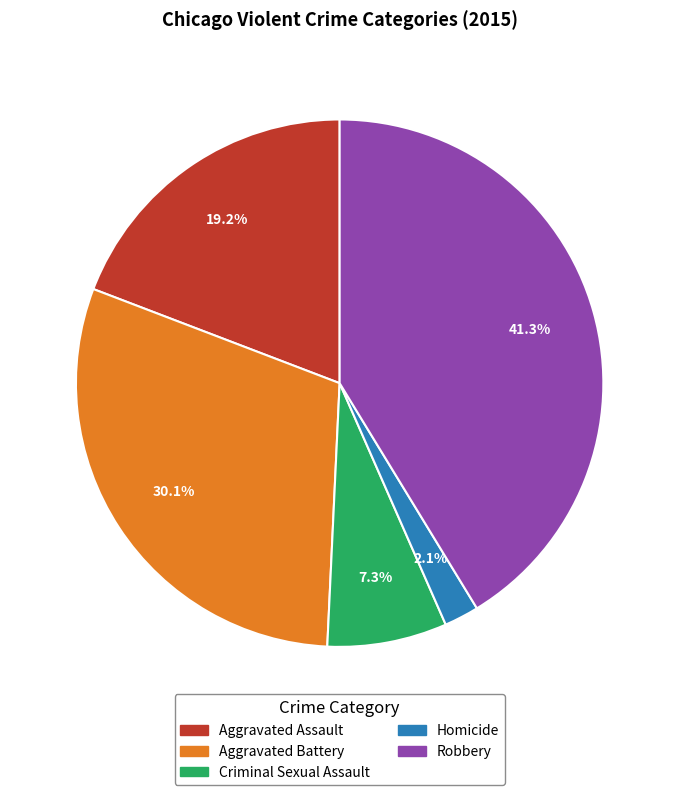

How many segments does this pie chart have?

5